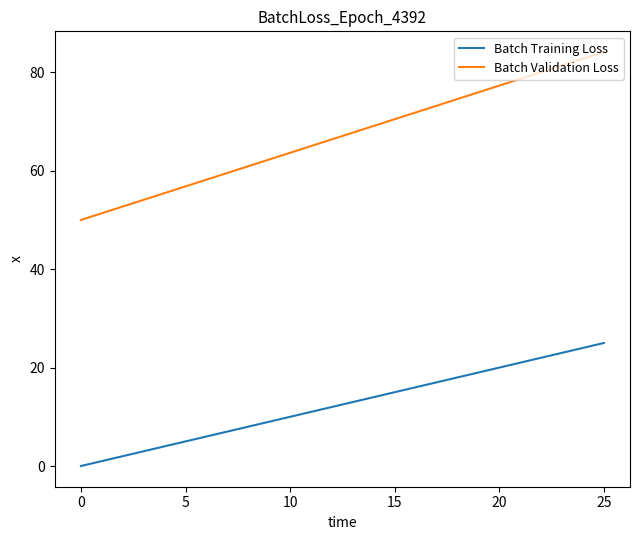

How many categories are shown in the chart?

26